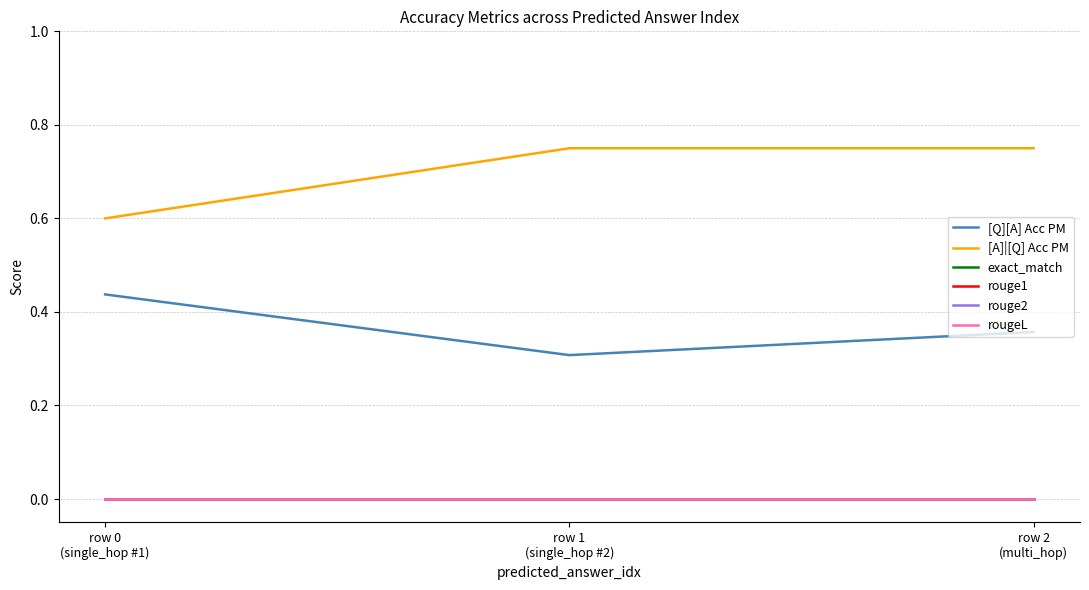

Which category has the highest value in the exact_match series?

row 0
(single_hop #1)